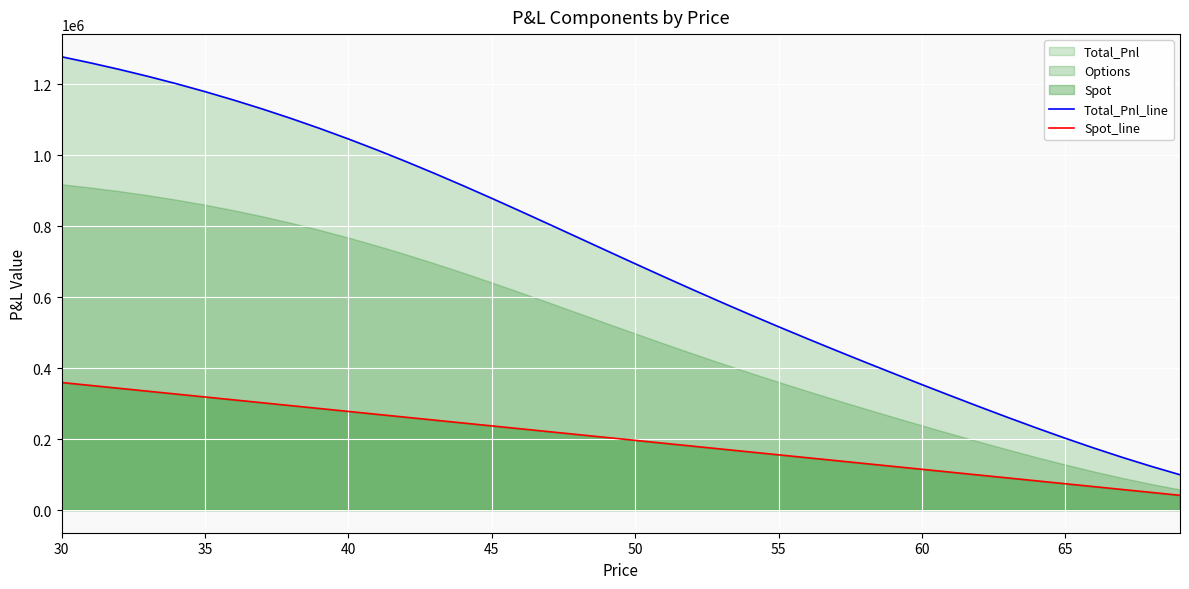

The value of Spot_line at 50 is 282840.5. True or false?

False